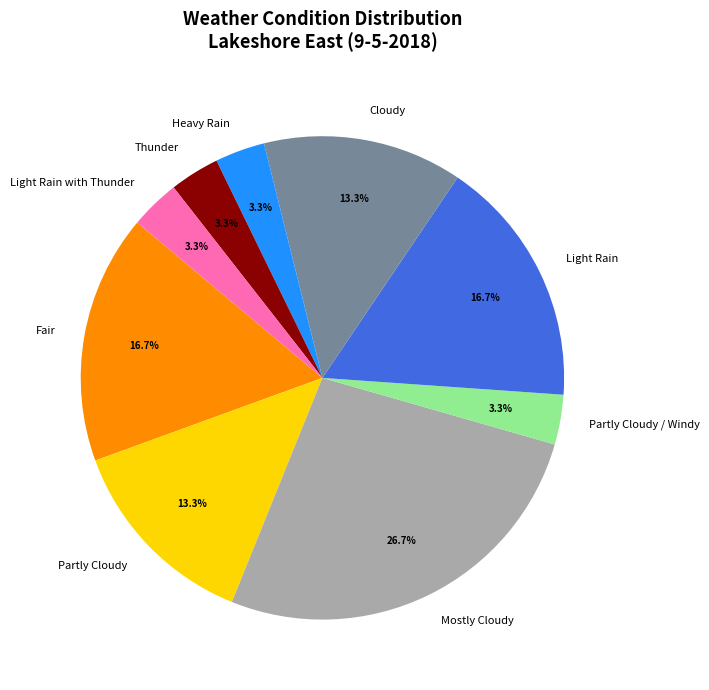

Which category has the biggest portion of the pie?

Mostly Cloudy